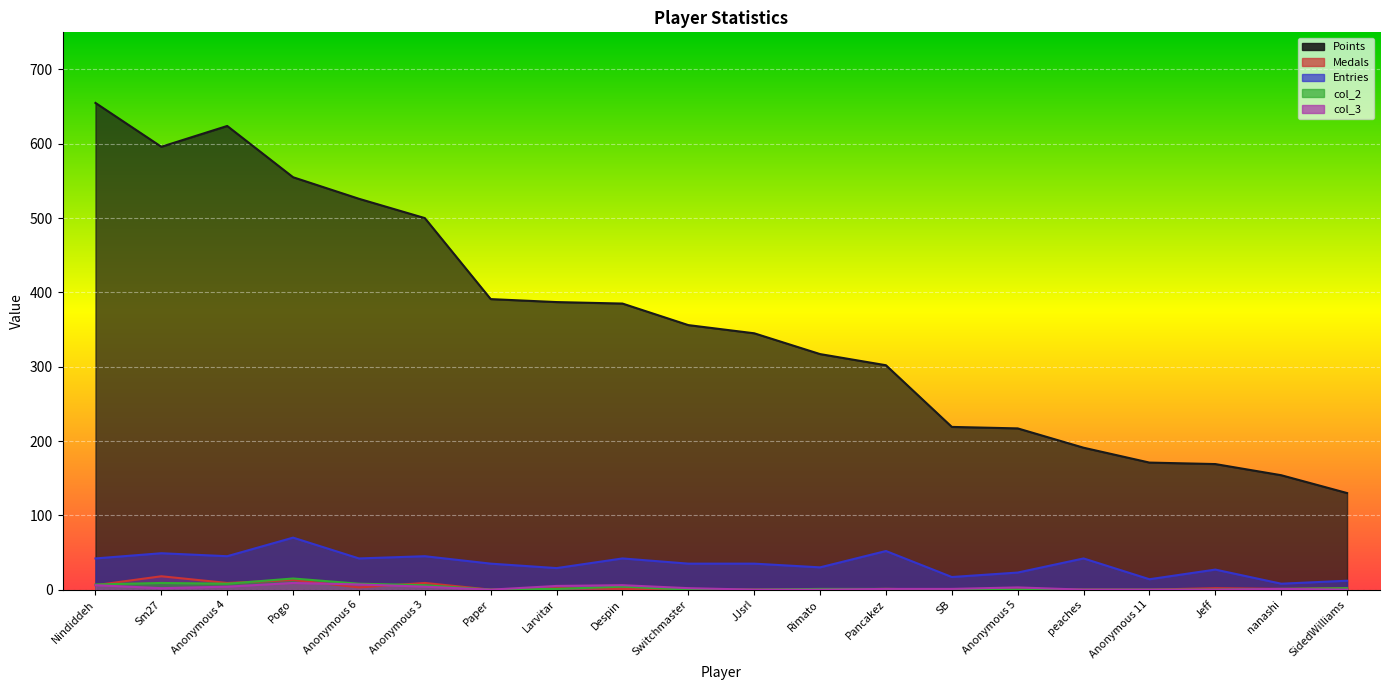

Reading right to left, list all the values displayed in this chart.

Points: 130	154	169	171	191	217	219	302	317	345	356	385	387	391	500	526	555	624	596	655
Medals: 2	1	2	0	0	0	0	1	0	0	0	1	2	0	9	3	13	9	18	6
Entries: 12	8	27	14	42	23	17	52	30	35	35	42	29	35	45	42	70	45	49	42
col_2: 2	1	0	0	0	0	0	1	1	0	0	4	1	0	6	8	15	8	9	7
col_3: 0	1	0	0	0	3	1	1	0	0	2	6	5	0	4	7	9	4	2	6